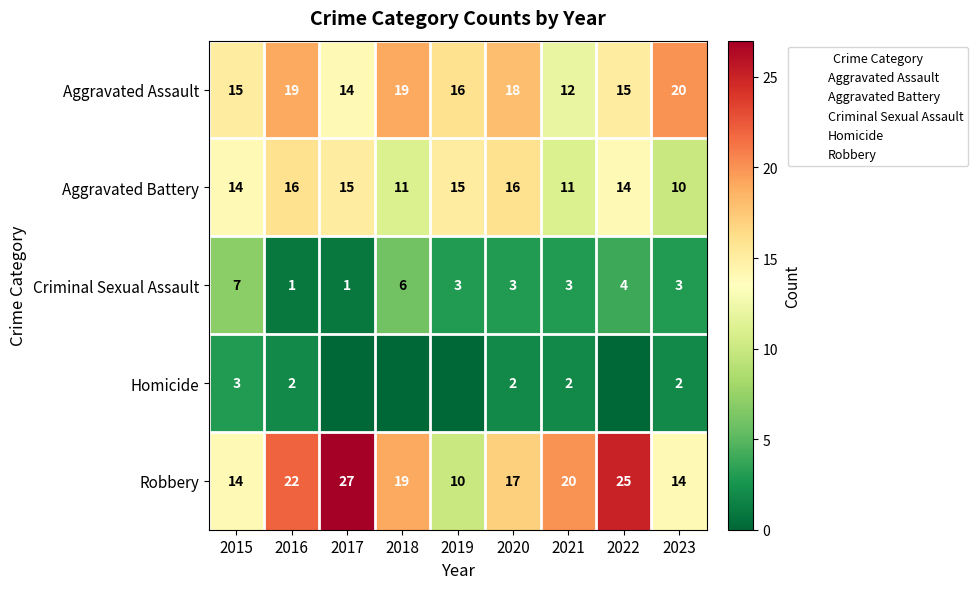

Is it true that Homicide equals 2 at 2020?

True